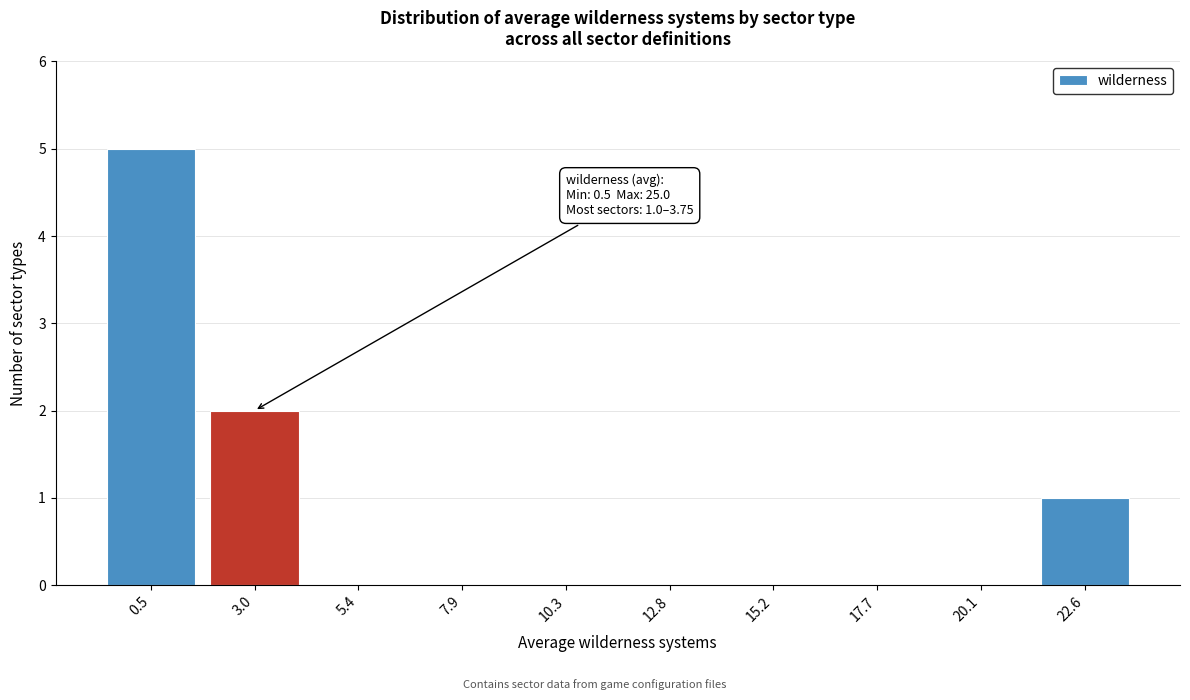

Reading left to right, what are all the values shown in this chart?

0.5=5	3.0=2	5.4=0	7.9=0	10.3=0	12.8=0	15.2=0	17.7=0	20.1=0	22.6=1